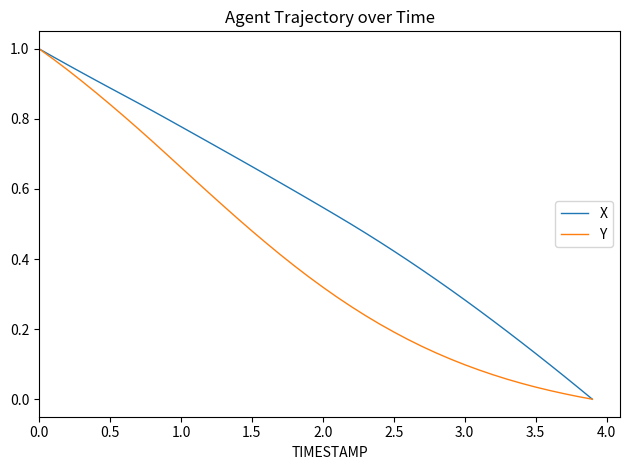

Which series has the largest total across all categories?

X